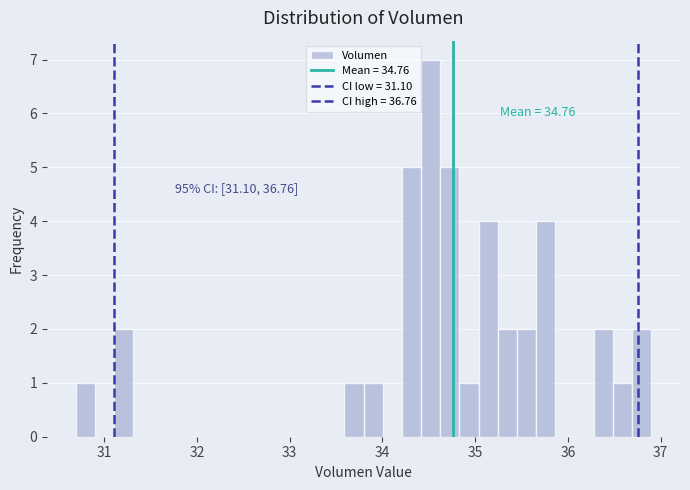

Read against the x-axis, roughly where is the centre of the tallest bar?

34.5